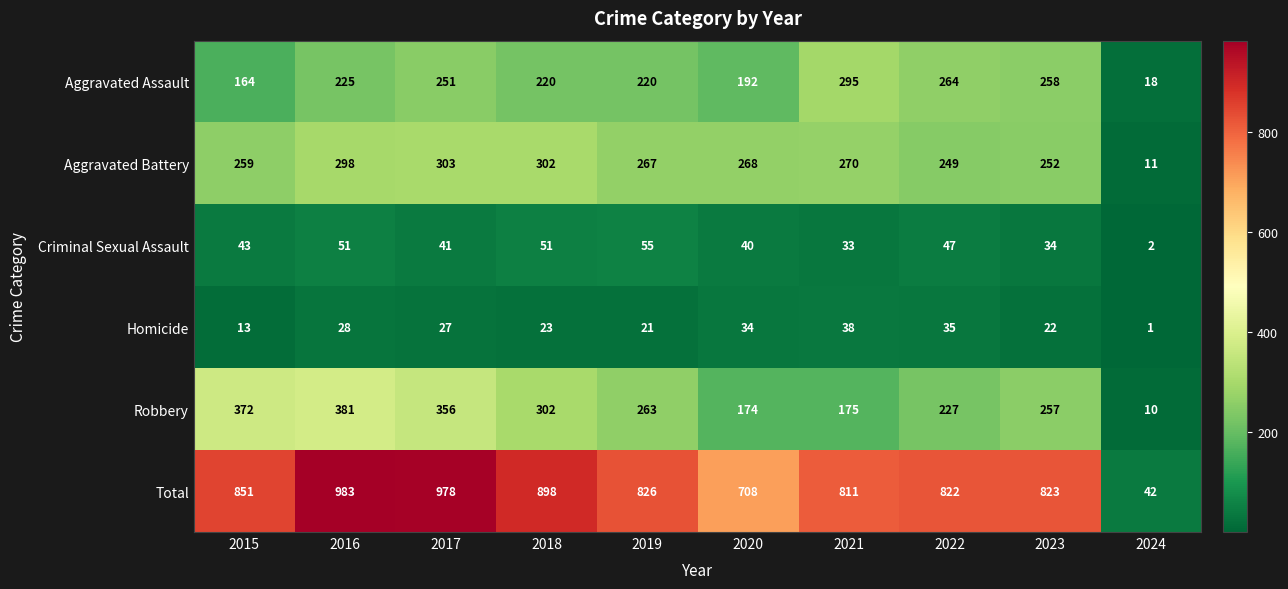

Is it true that Total equals 708 at 2020?

True